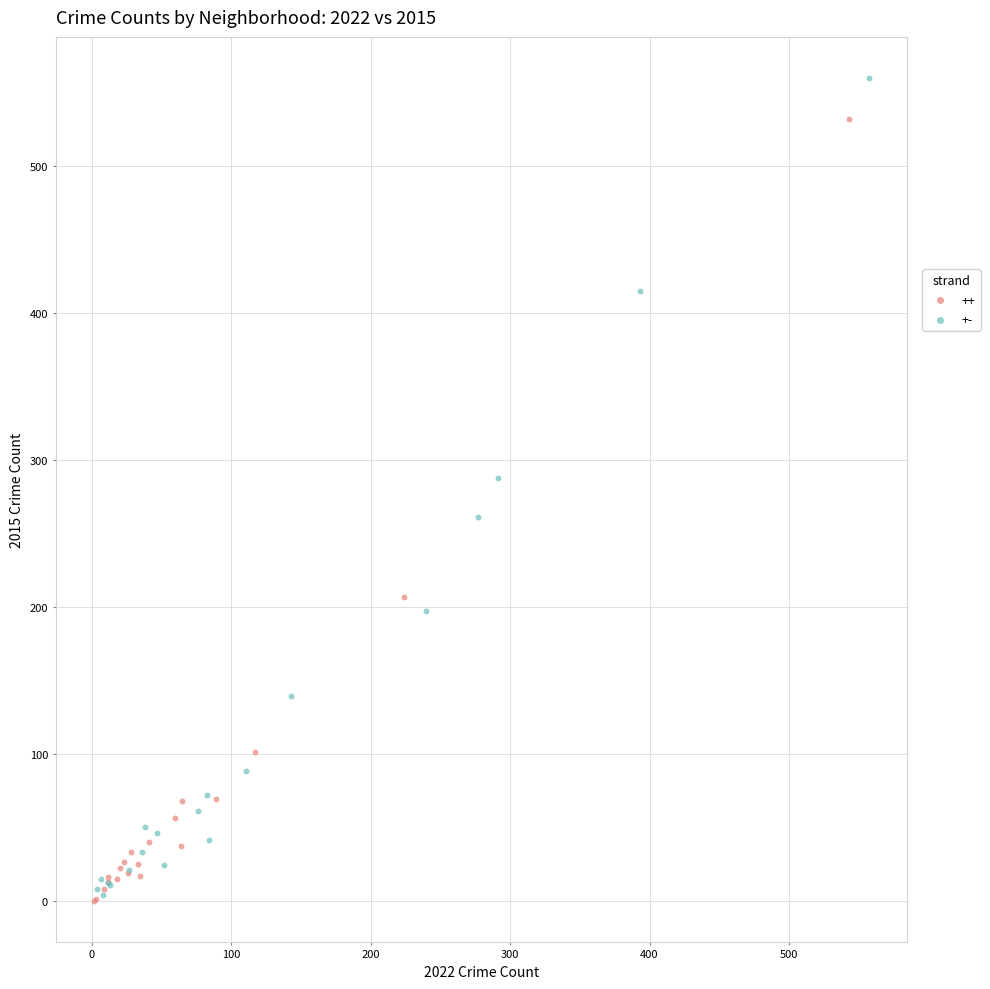

Which series contains the highest Y value?

+-